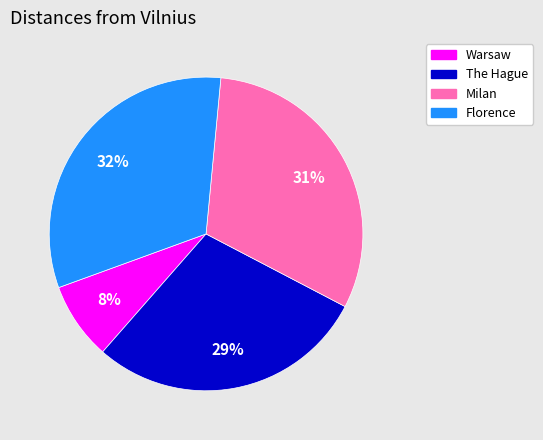

Is Warsaw the majority of the pie?

No